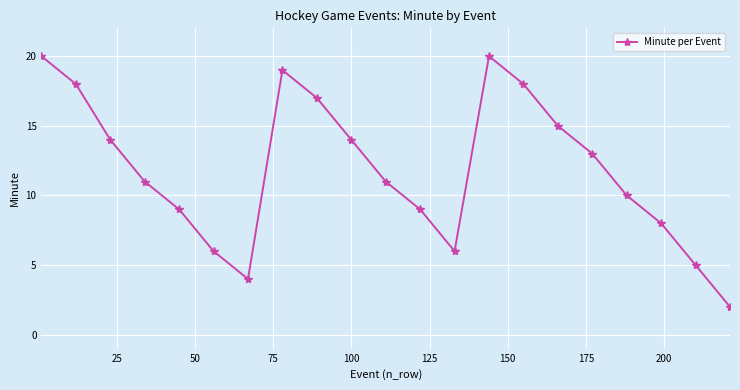

Reading left to right, extract all data points from this chart.

20	18	14	11	9	6	4	19	17	14	11	9	6	20	18	15	13	10	8	5	2